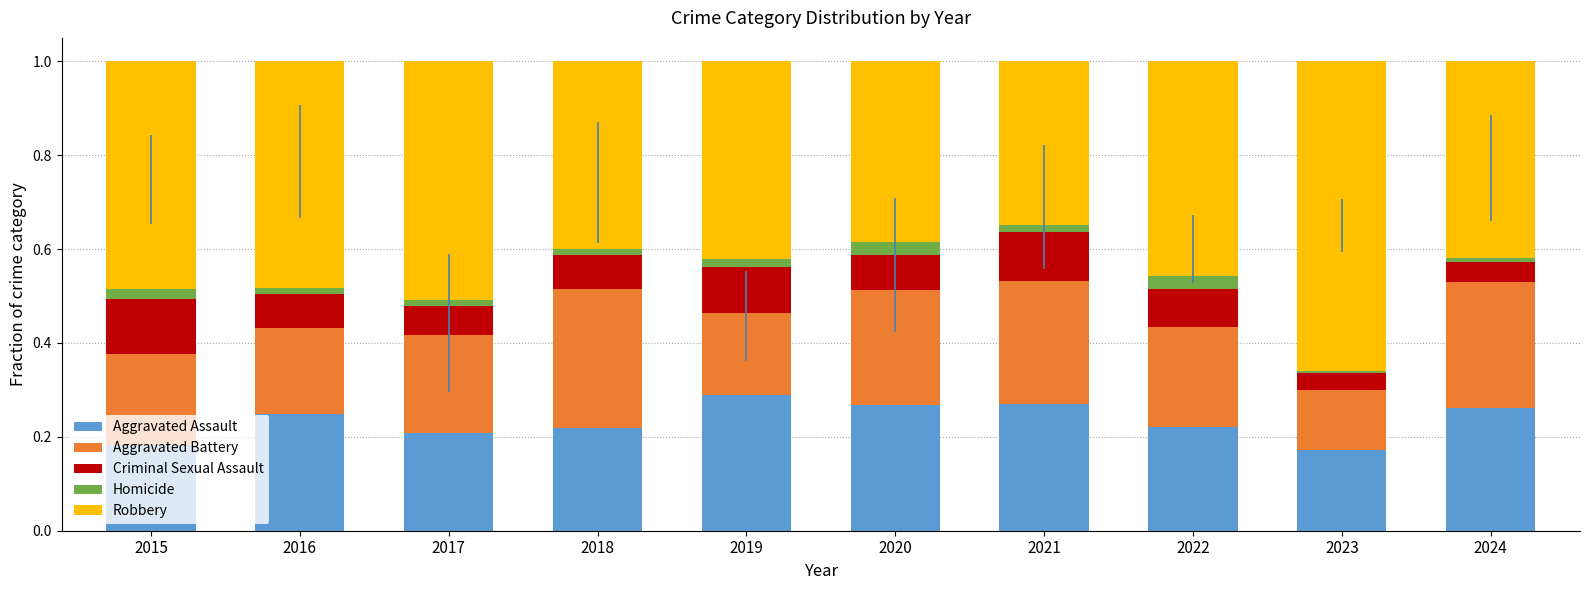

True or false: Aggravated Assault has a value of 0.2 at 2023.

True